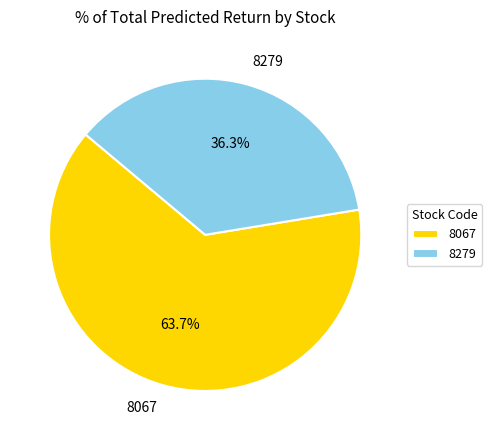

Rank the categories by value from highest to lowest.

8067, 8279